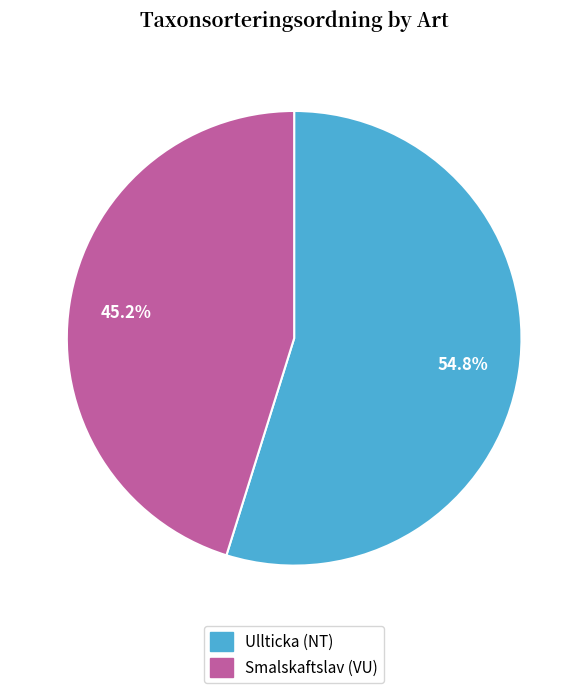

To the nearest percent, what is the difference between the largest and smallest slice percentages?

10%